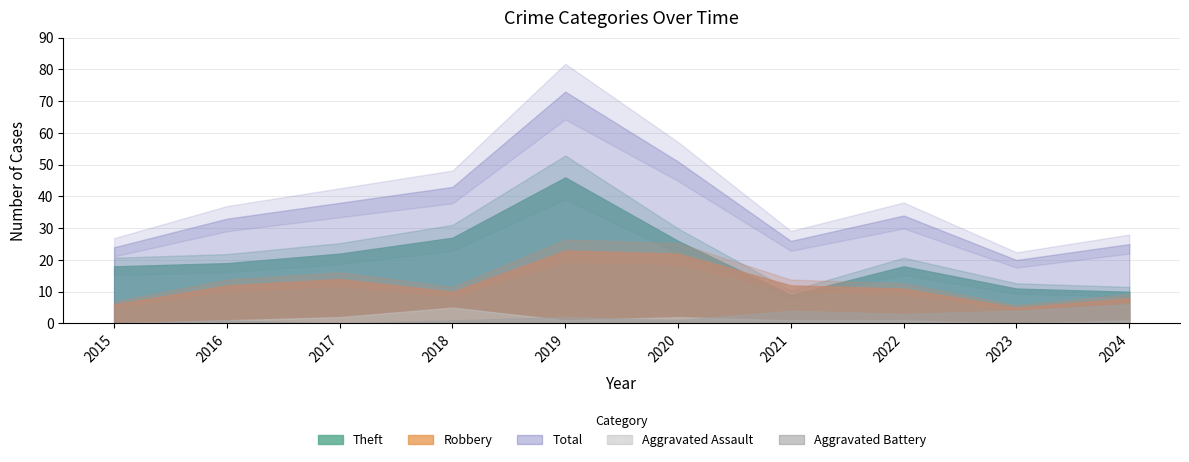

At which category does the chart reach its peak across all series?

2019